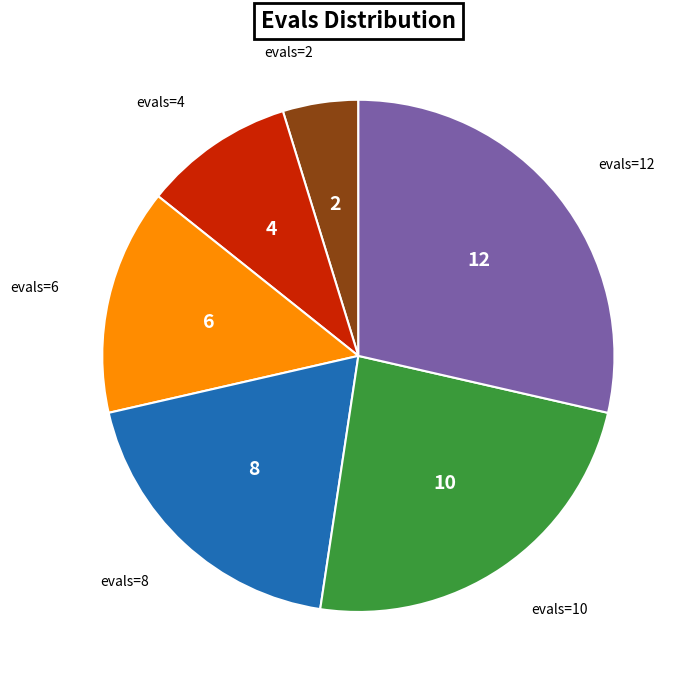

Is there a majority slice in this chart?

No